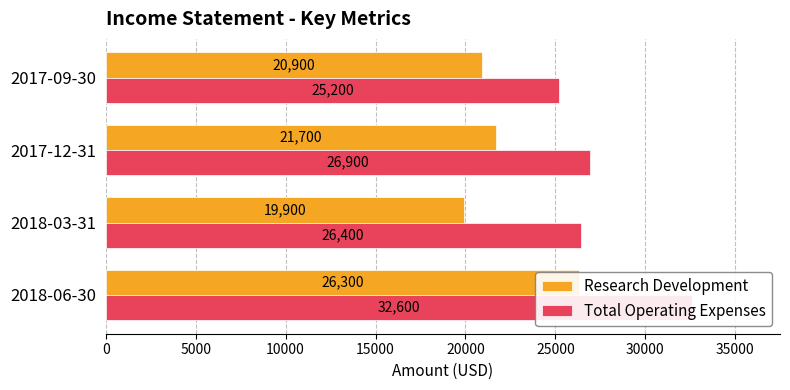

What is the average value of the Total Operating Expenses series?

27775